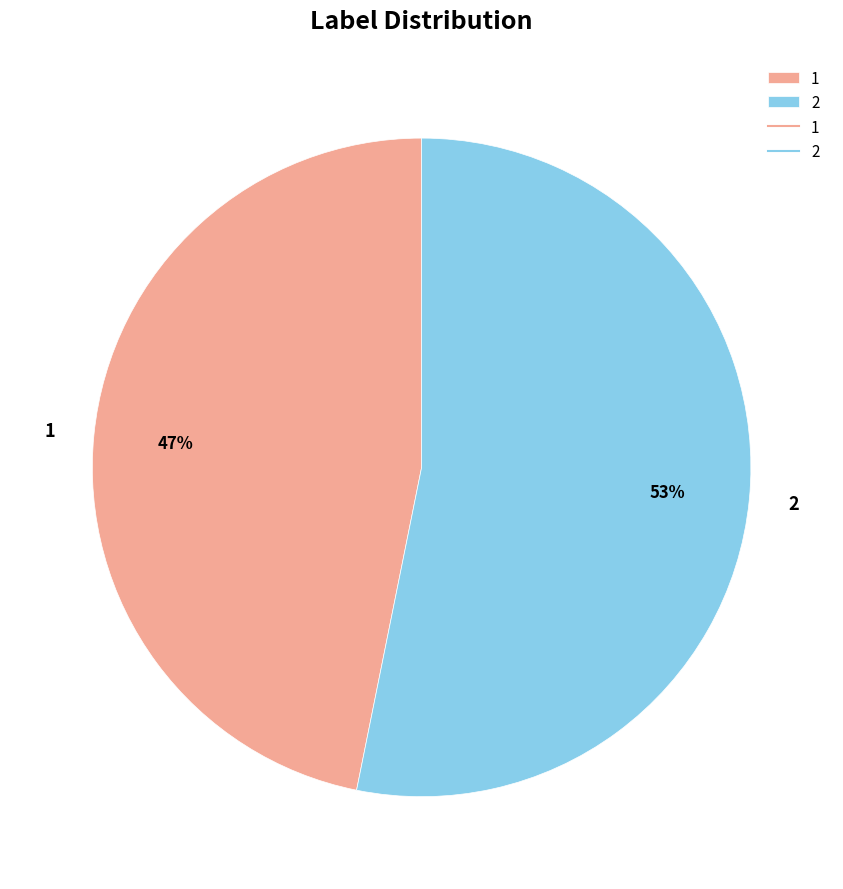

Is it true that 1 is 58% of the pie?

False